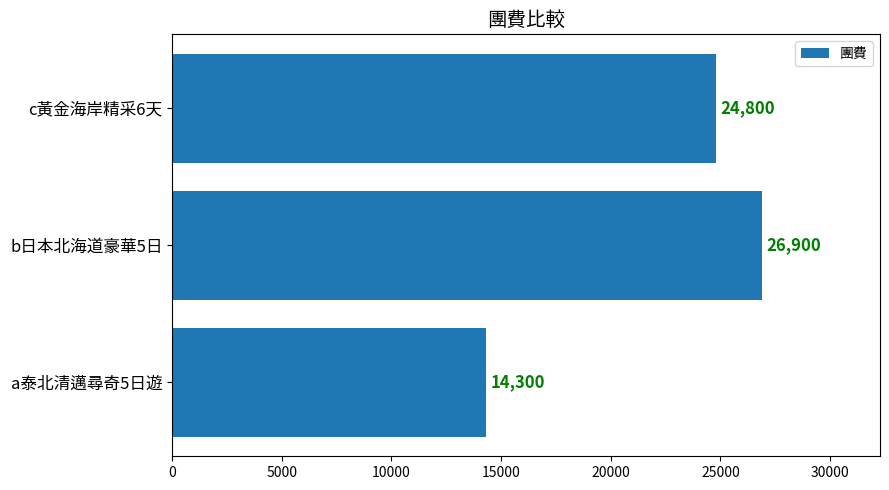

Reading bottom to top, list all the values displayed in this chart.

a泰北清邁尋奇5日遊=14300	b日本北海道豪華5日=26900	c黃金海岸精采6天=24800